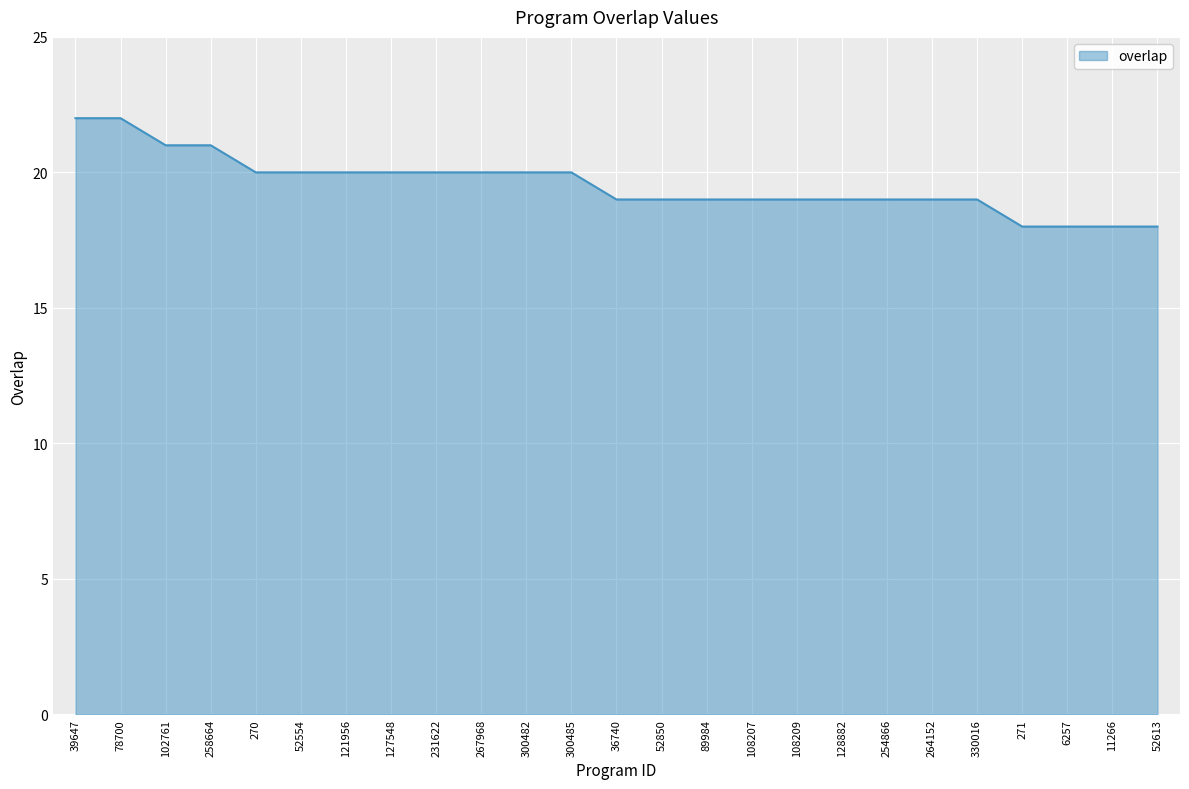

What is the difference between the maximum and minimum values?

4